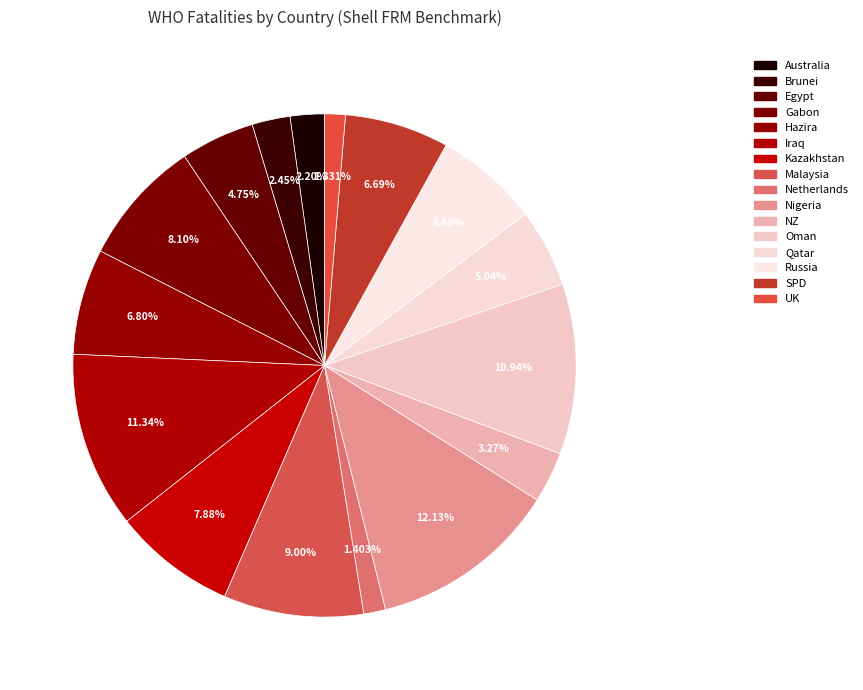

To the nearest percent, what is the difference between the NZ and Russia slice percentages?

3%